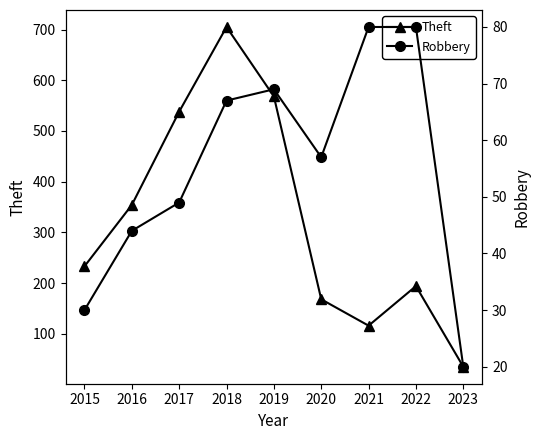

What is the spread (max minus min) of values at 2019?

499